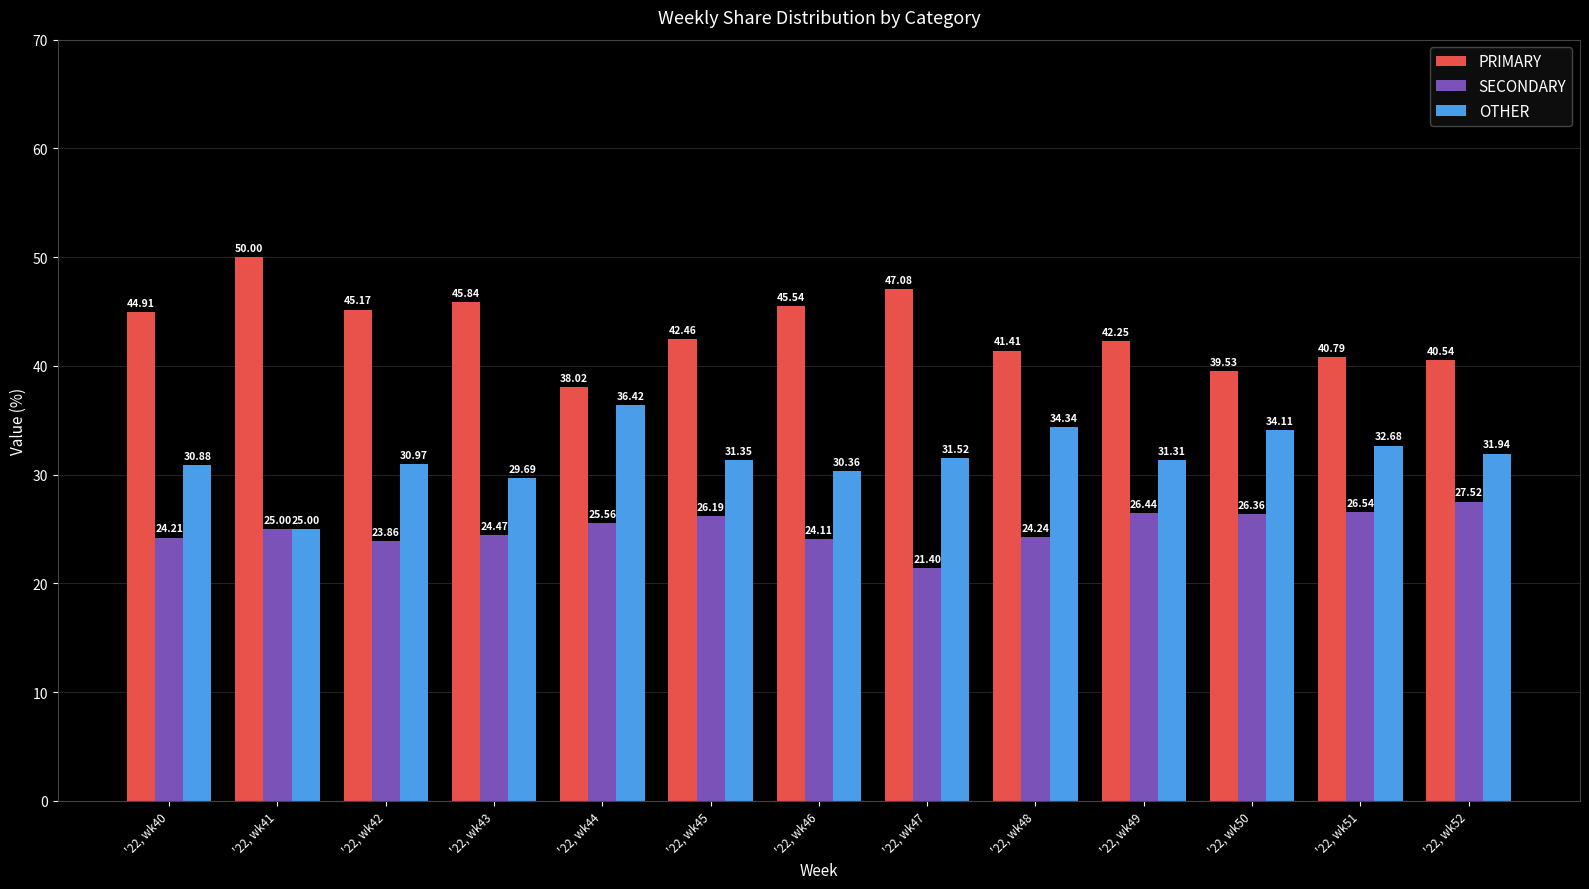

List the series in order of their overall mean, lowest first.

SECONDARY, OTHER, PRIMARY